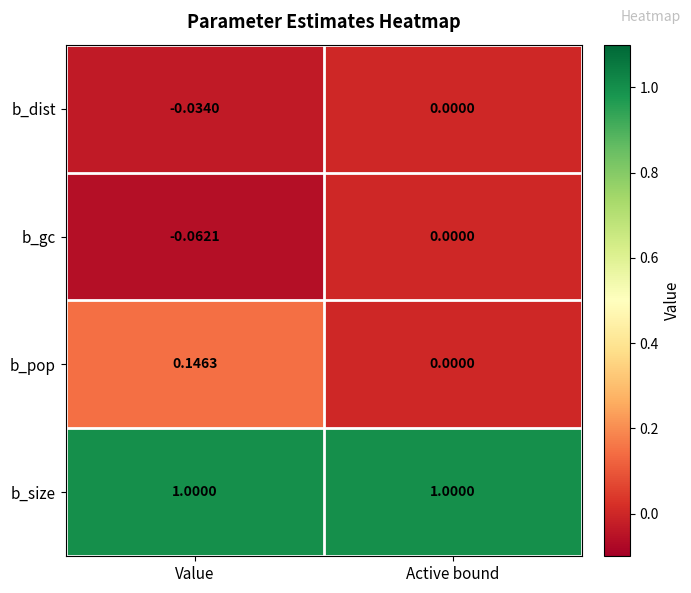

Which series changed the most between Value and Active bound?

b_pop